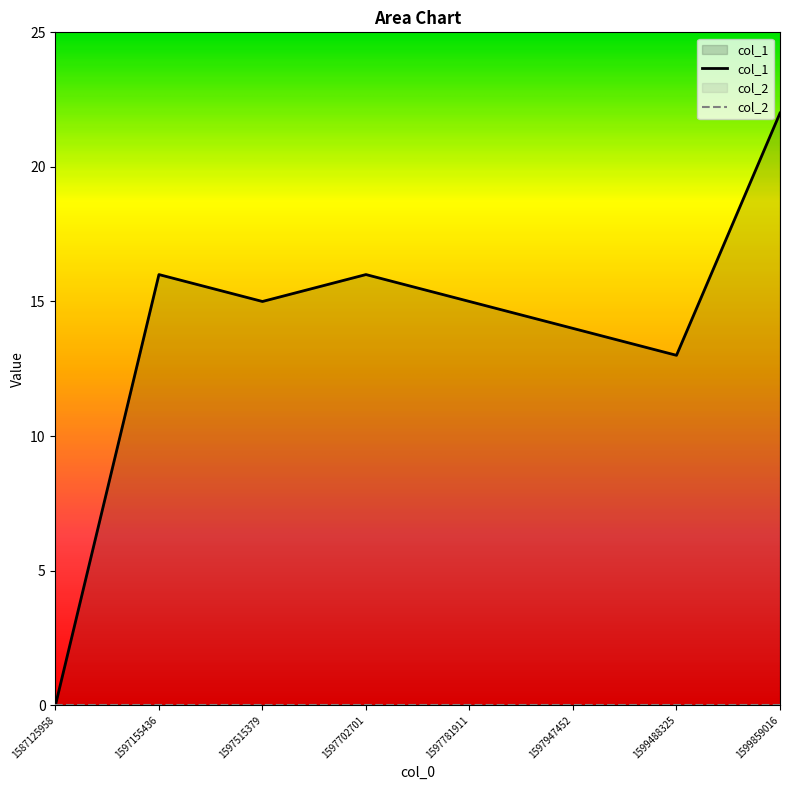

At which category does the chart reach its minimum across all series?

1587125958